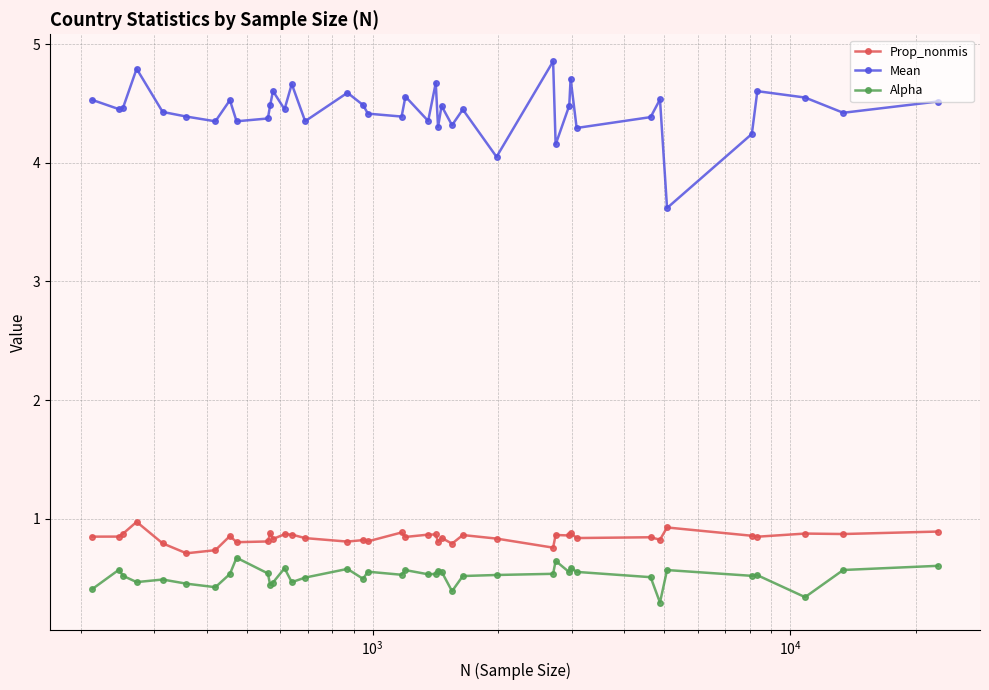

Rank the series by their maximum value, from highest to lowest.

Mean, Prop_nonmis, Alpha